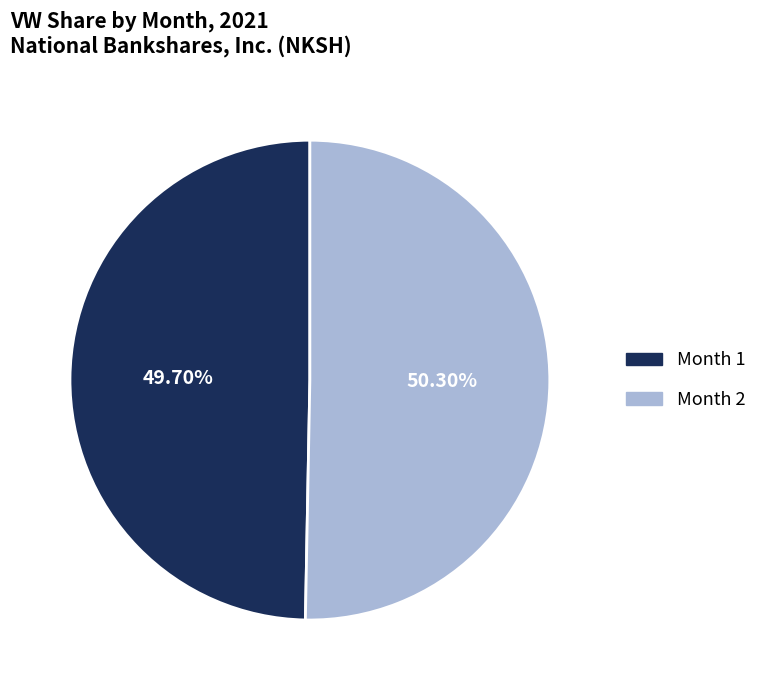

Is there any slice that represents more than half of the pie?

Yes